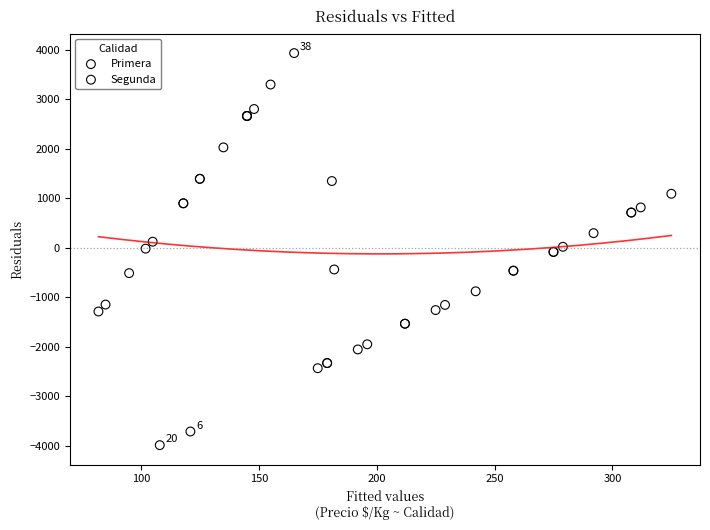

Which series reaches the minimum Y coordinate?

Primera